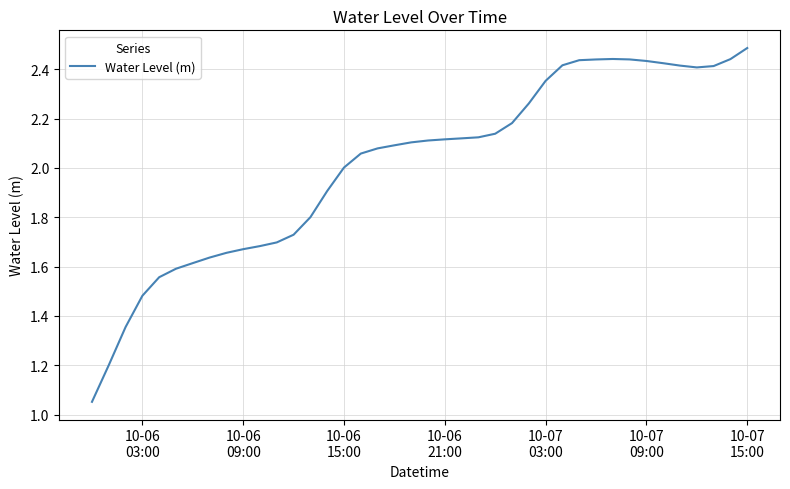

What is the maximum value shown in the chart?

2.5